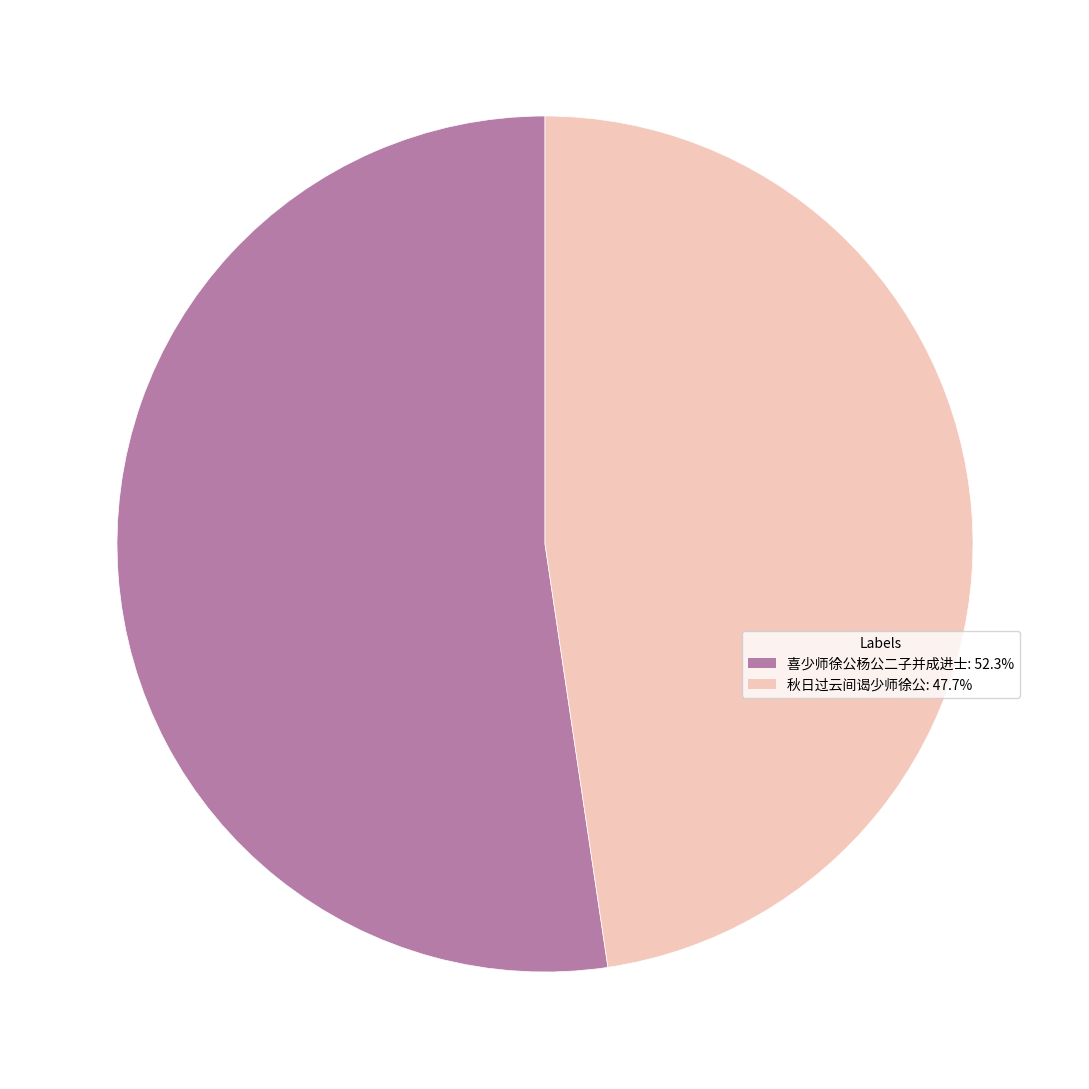

Is there any slice that represents more than half of the pie?

Yes